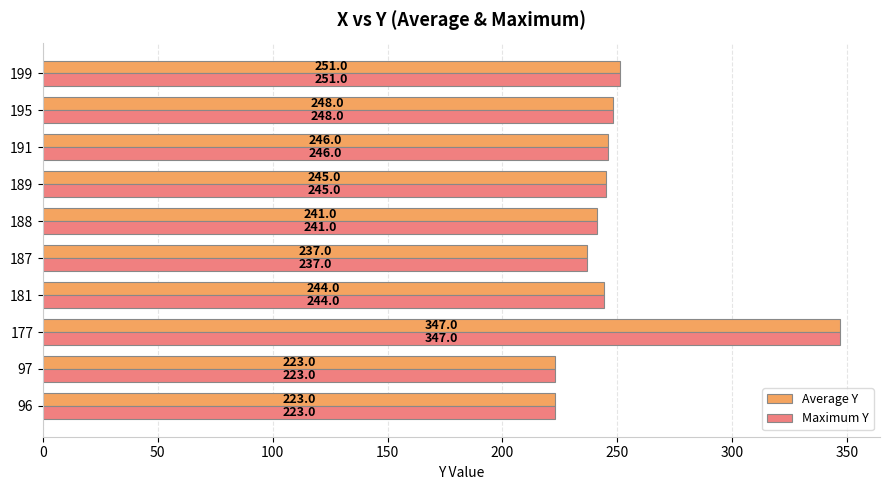

The Average Y series shows 381 at 195. True or false?

False